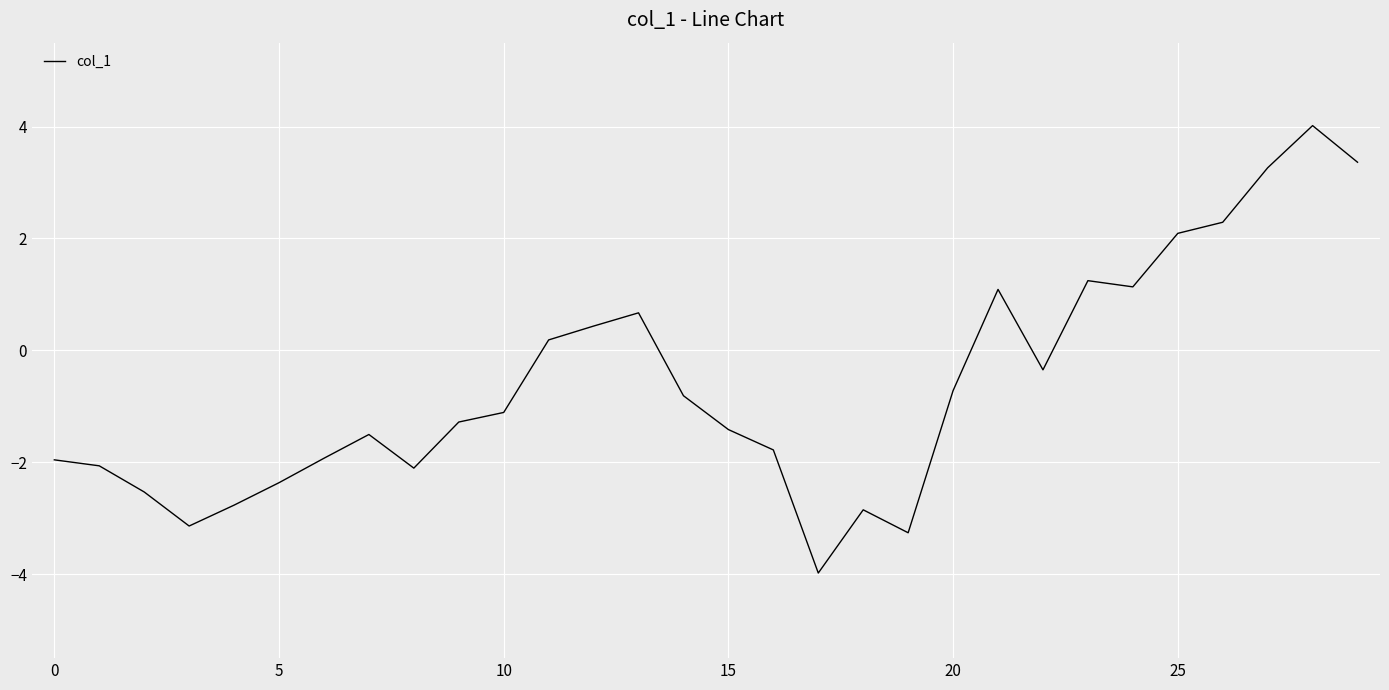

What is the minimum value shown in the chart?

-4.0